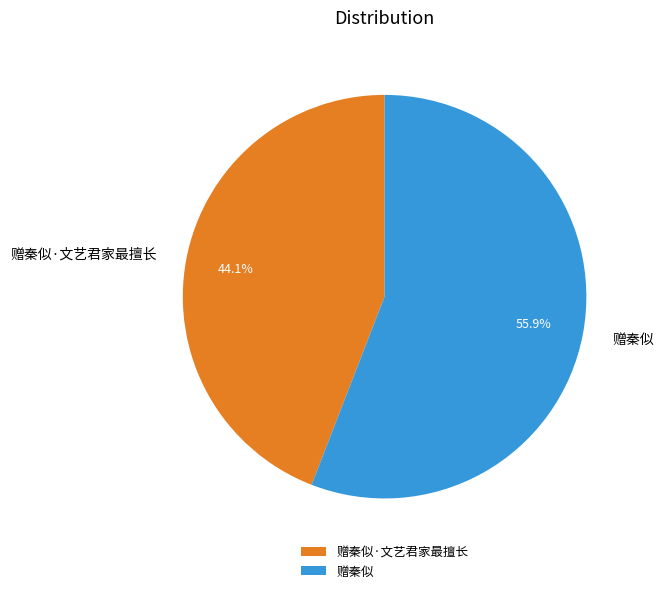

Rank the categories by value from lowest to highest.

赠秦似·文艺君家最擅长, 赠秦似